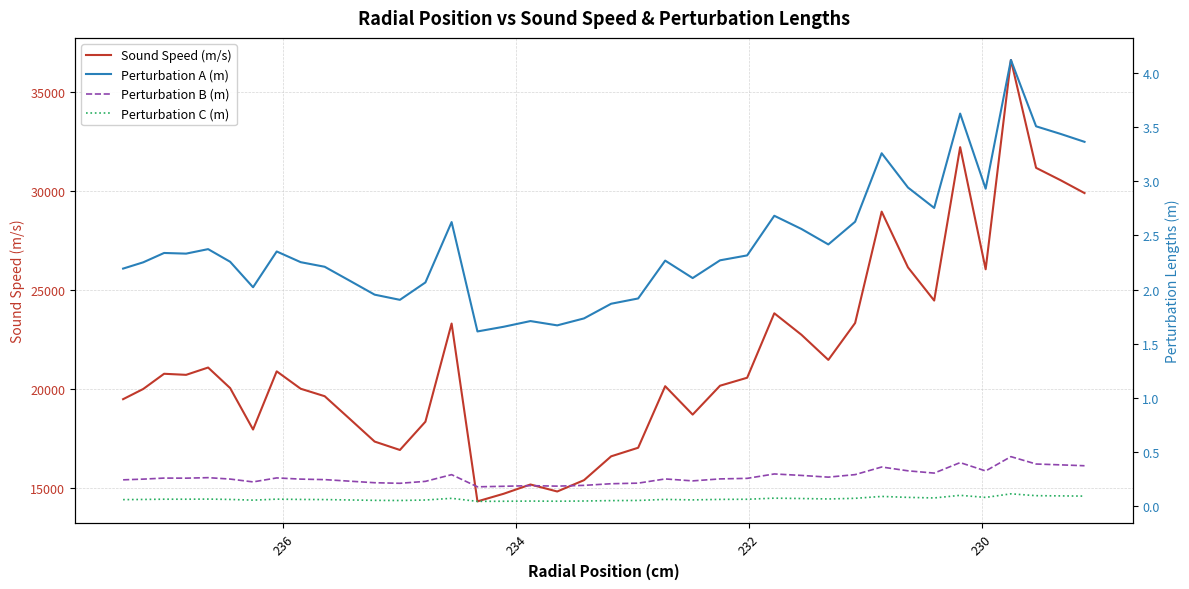

Which series has the largest range (max minus min)?

Sound Speed (m/s)